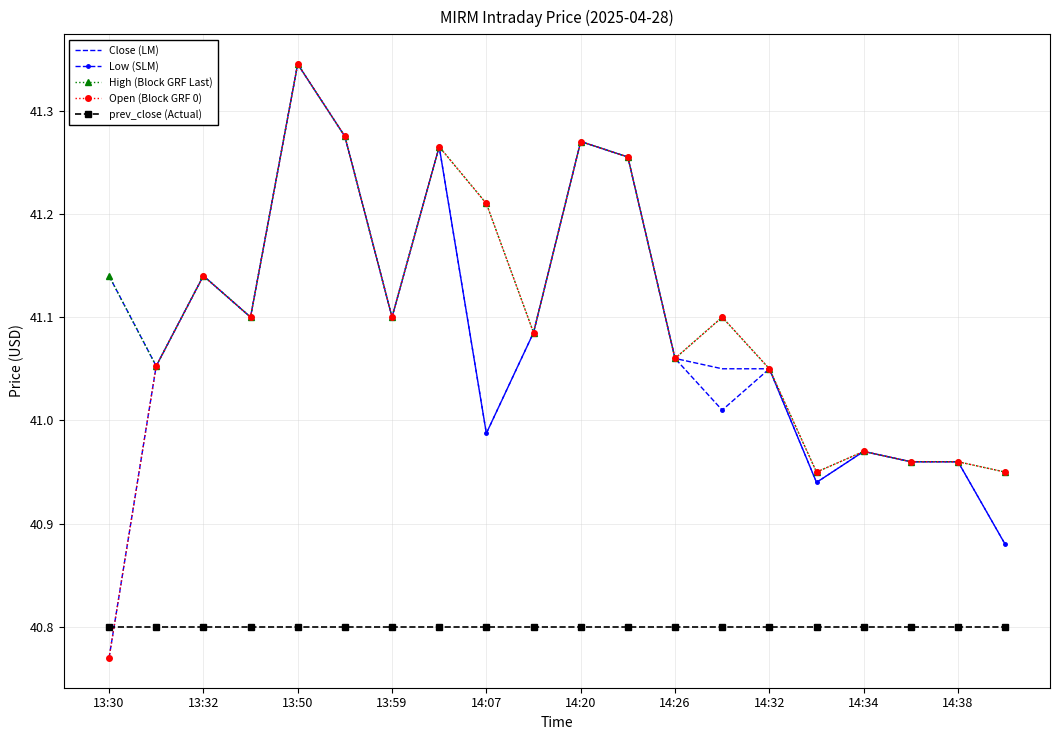

At how many categories does at least one series exceed 40?

20